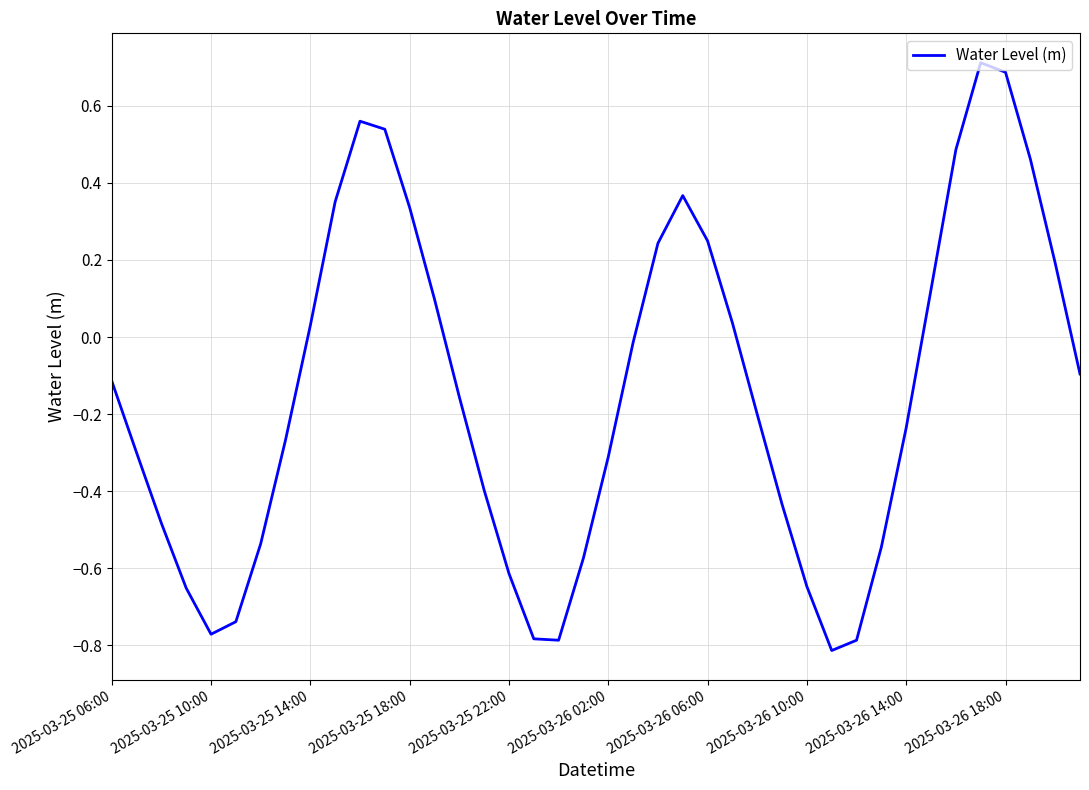

What is the maximum value shown in the chart?

0.7